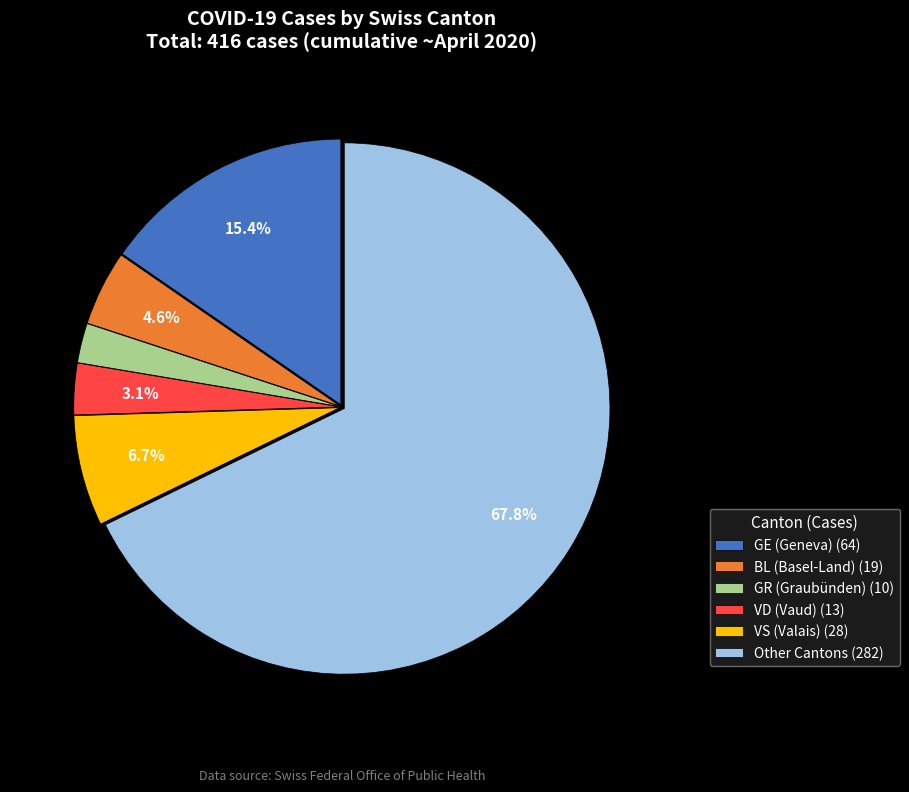

Combined, do BL (Basel-Land) (19) and GE (Geneva) (64) account for over 50%?

No